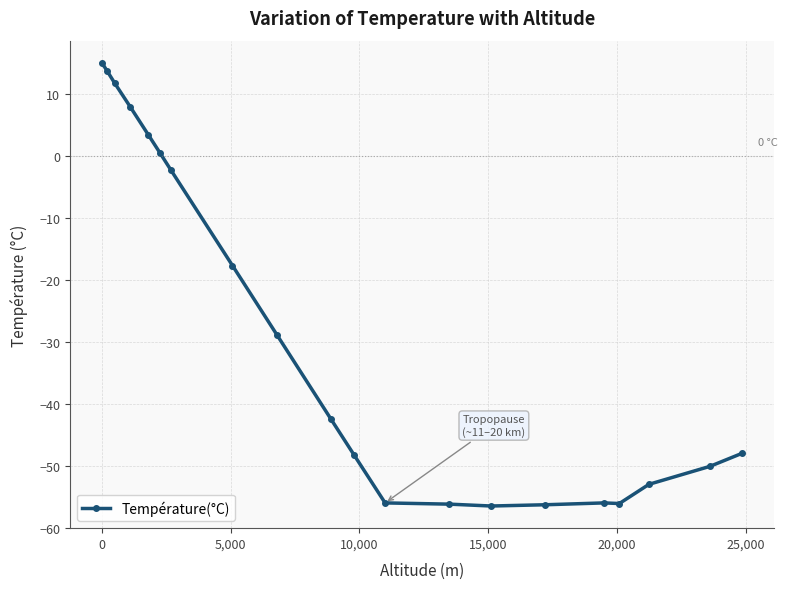

How many data points are less than -42?

11